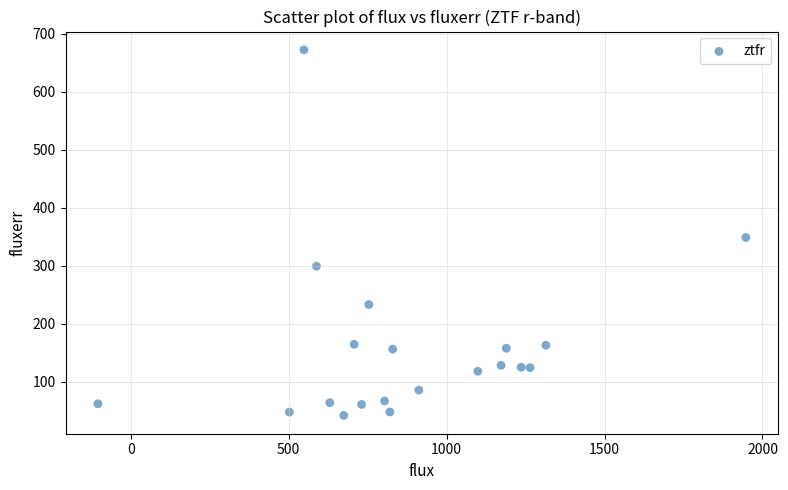

What is the range of X values (max minus min)?

2051.2